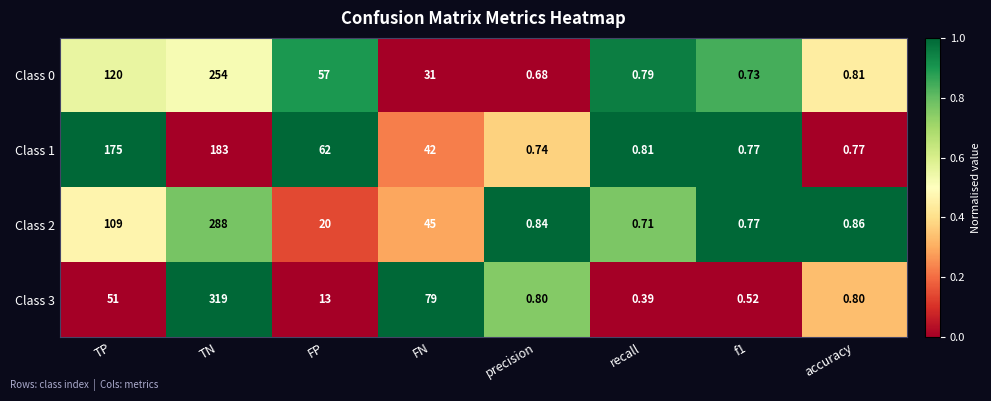

Which series has the largest range (max minus min)?

Class 3